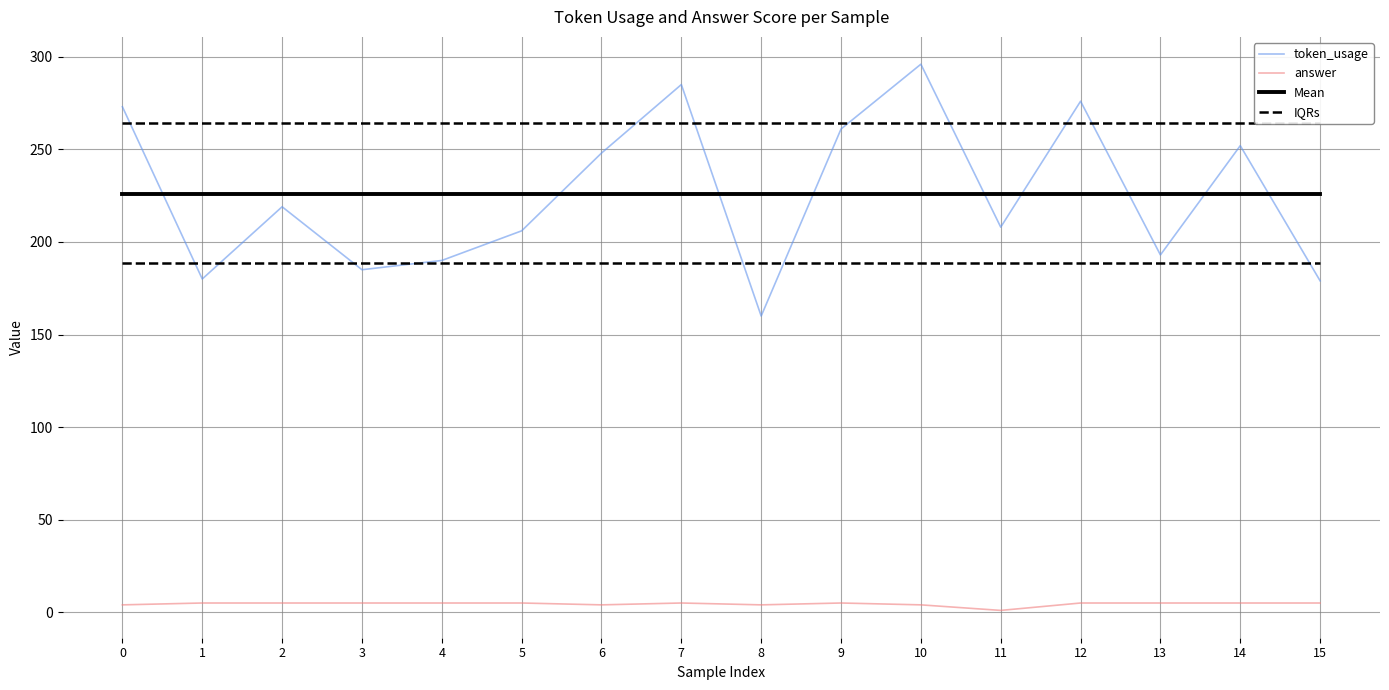

Where do IQRs and token_usage first cross each other?

0 and 1